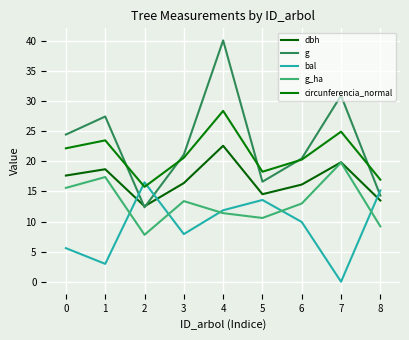

Is this an area chart (filled region under the line)?

No